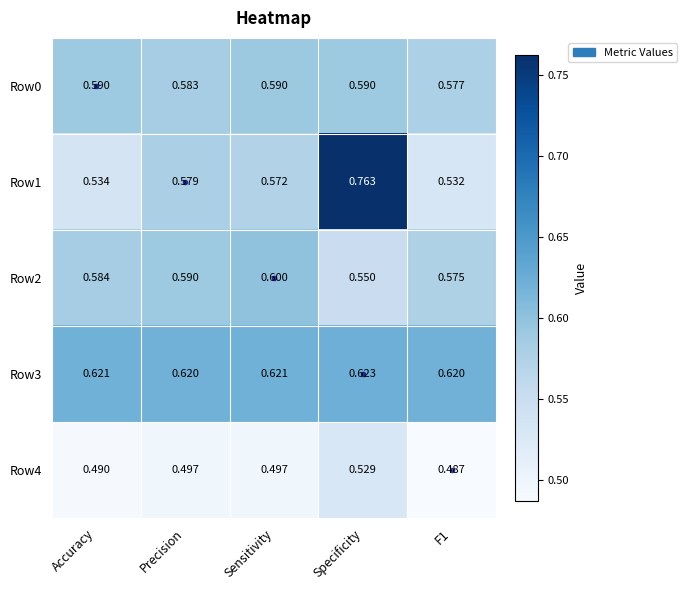

Which label corresponds to the largest value in the chart?

Specificity